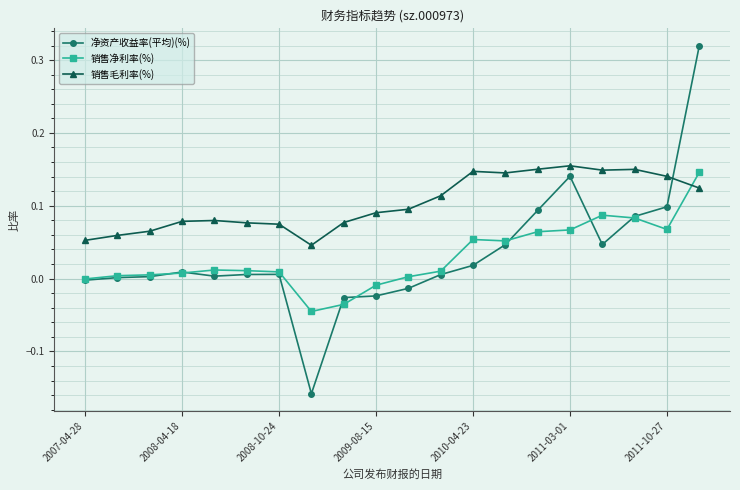

How many intersections are there between 销售毛利率(%) and 销售净利率(%)?

1